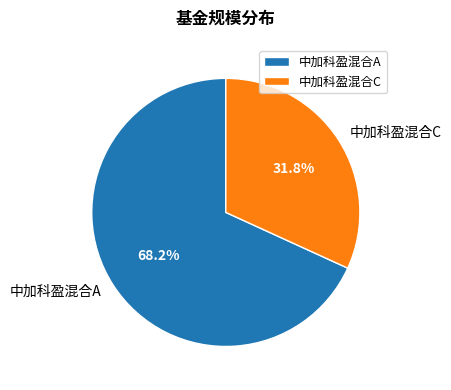

Is there any slice that represents more than half of the pie?

Yes